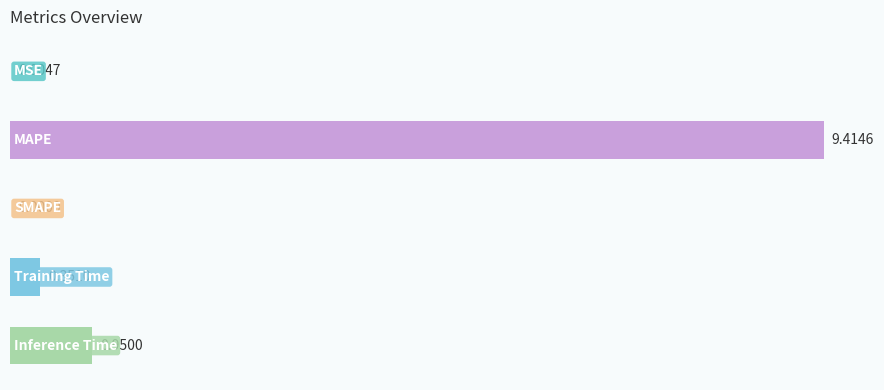

What is the sum of all values?

10.7